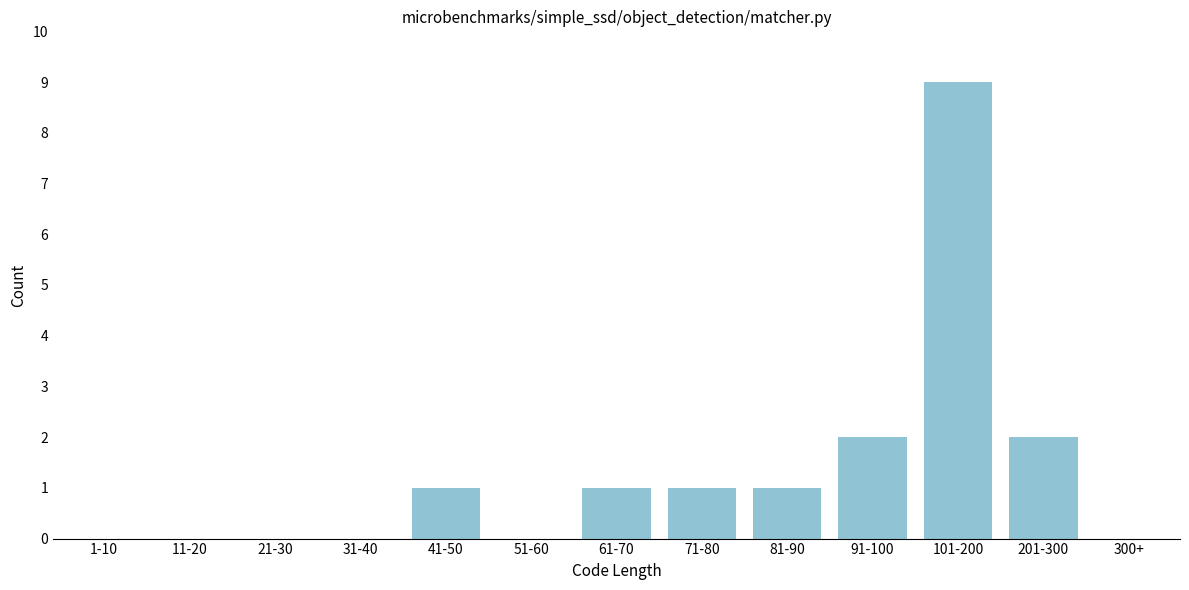

Reading right to left, transcribe all the data shown in this chart.

300+=0	201-300=2	101-200=9	91-100=2	81-90=1	71-80=1	61-70=1	51-60=0	41-50=1	31-40=0	21-30=0	11-20=0	1-10=0